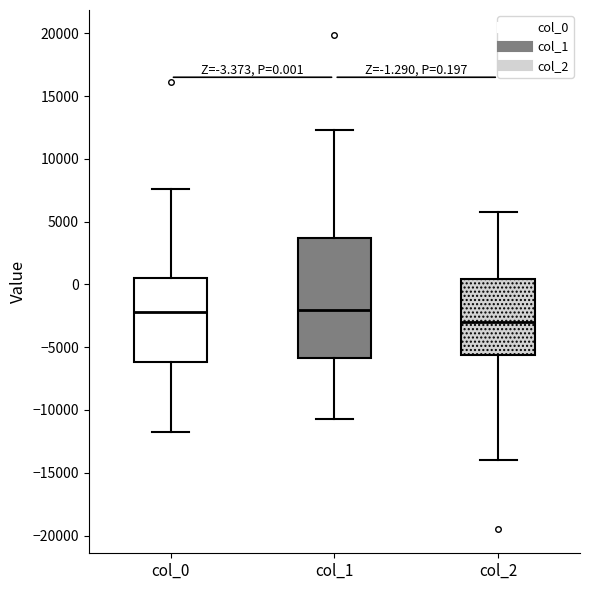

Which box's median line is the lowest?

col_2